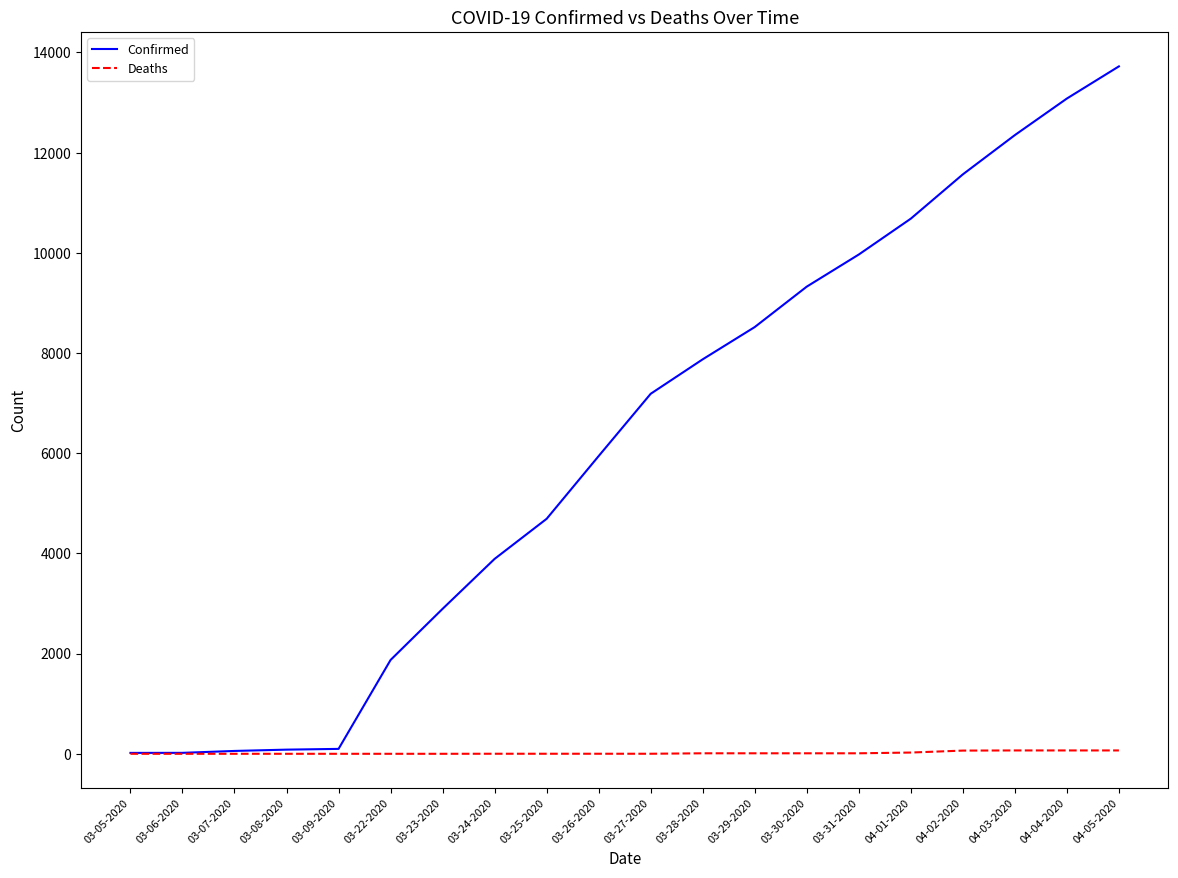

Between 03-05-2020 and 03-28-2020, which series saw the biggest shift?

Confirmed